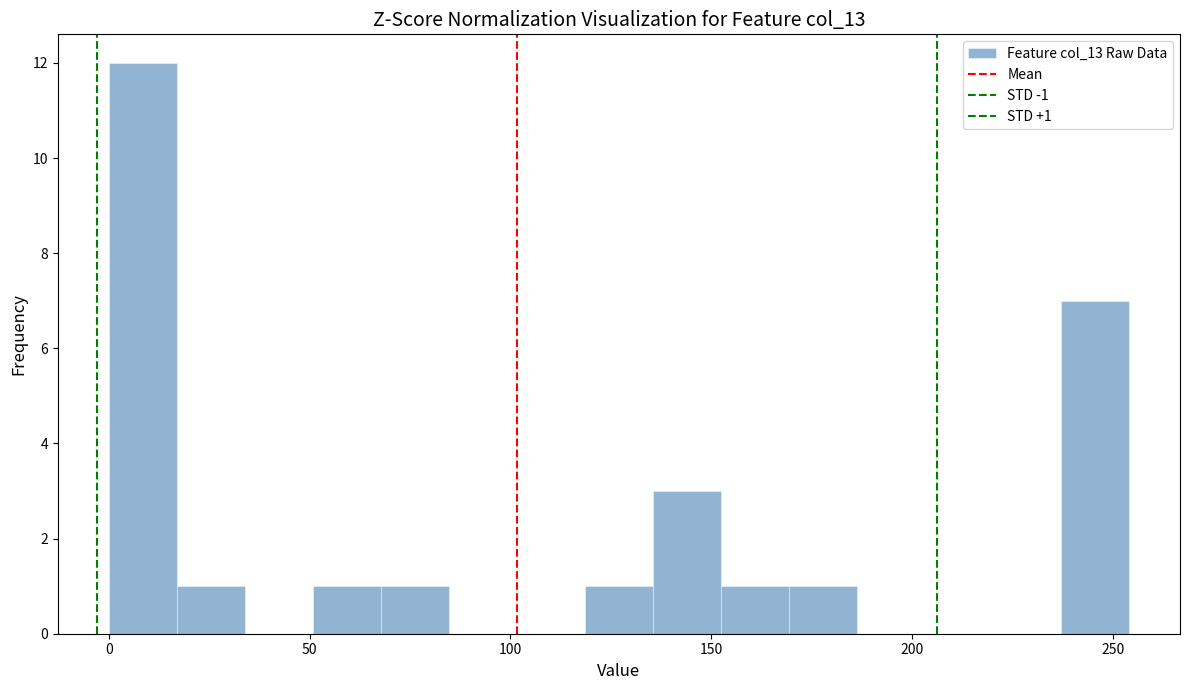

Around what value on the x-axis is the tallest bar? Give the approximate position of its centre, as read against the axis.

10